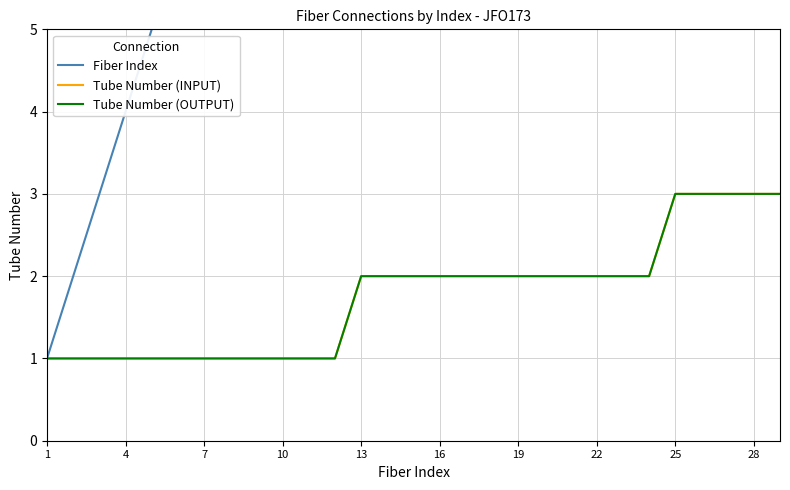

Read the Tube Number (OUTPUT) value at 28.

3